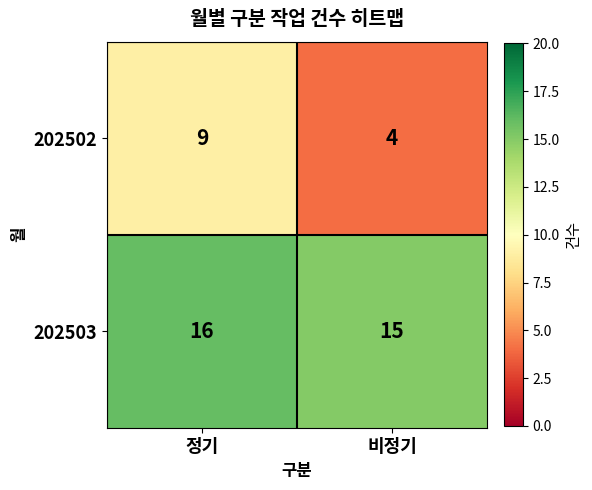

Between 정기 and 비정기, which series saw the biggest shift?

202502